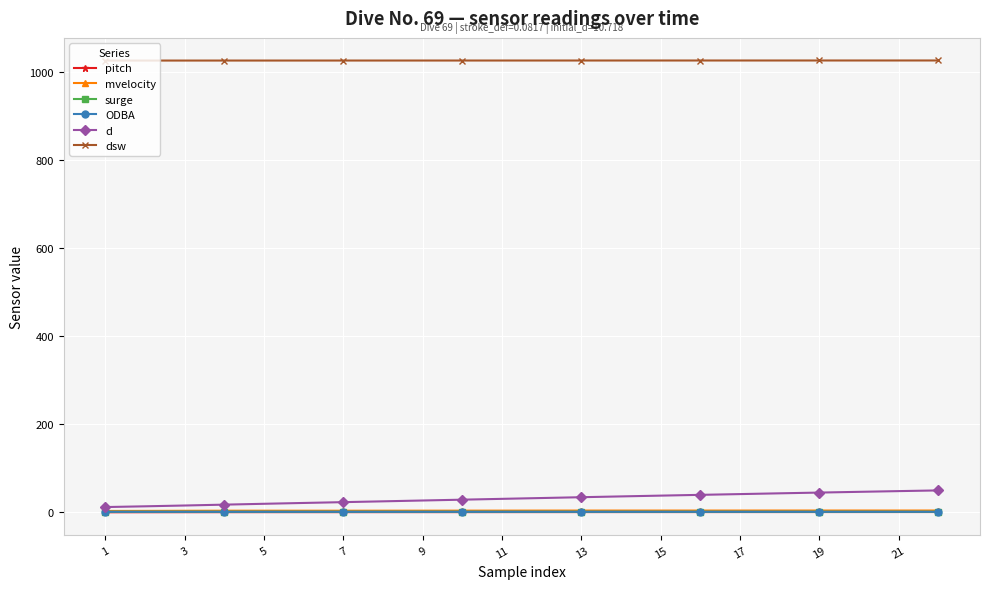

True or false: surge and mvelocity cross at least once.

False